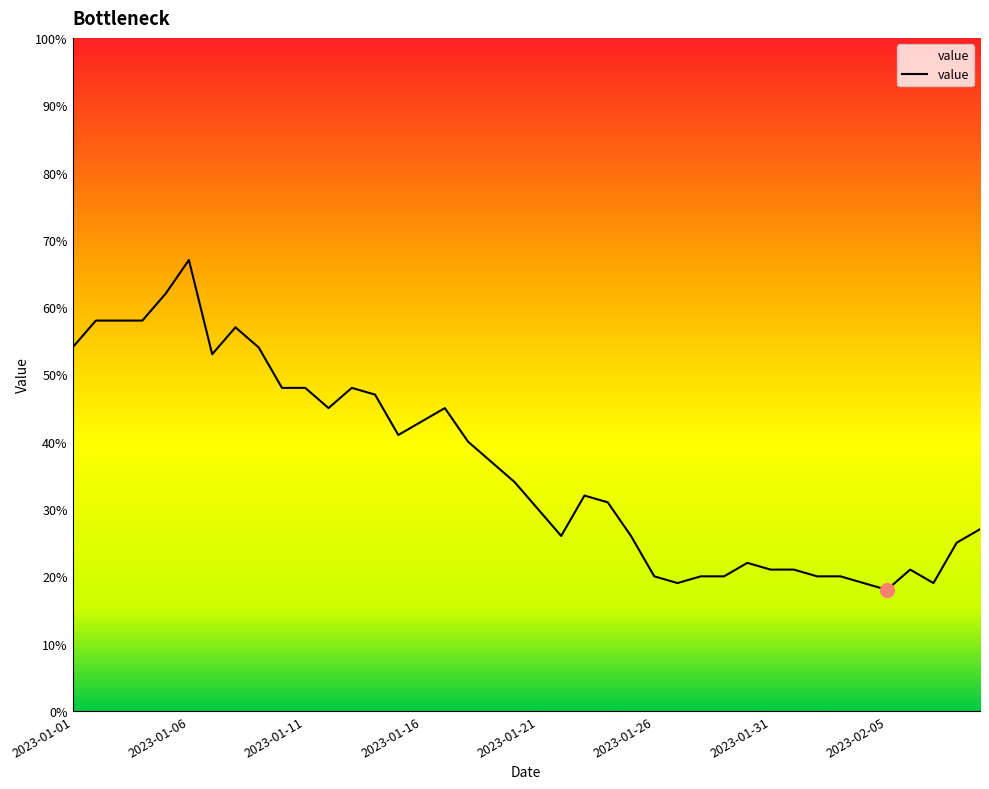

What is the maximum value shown in the chart?

67